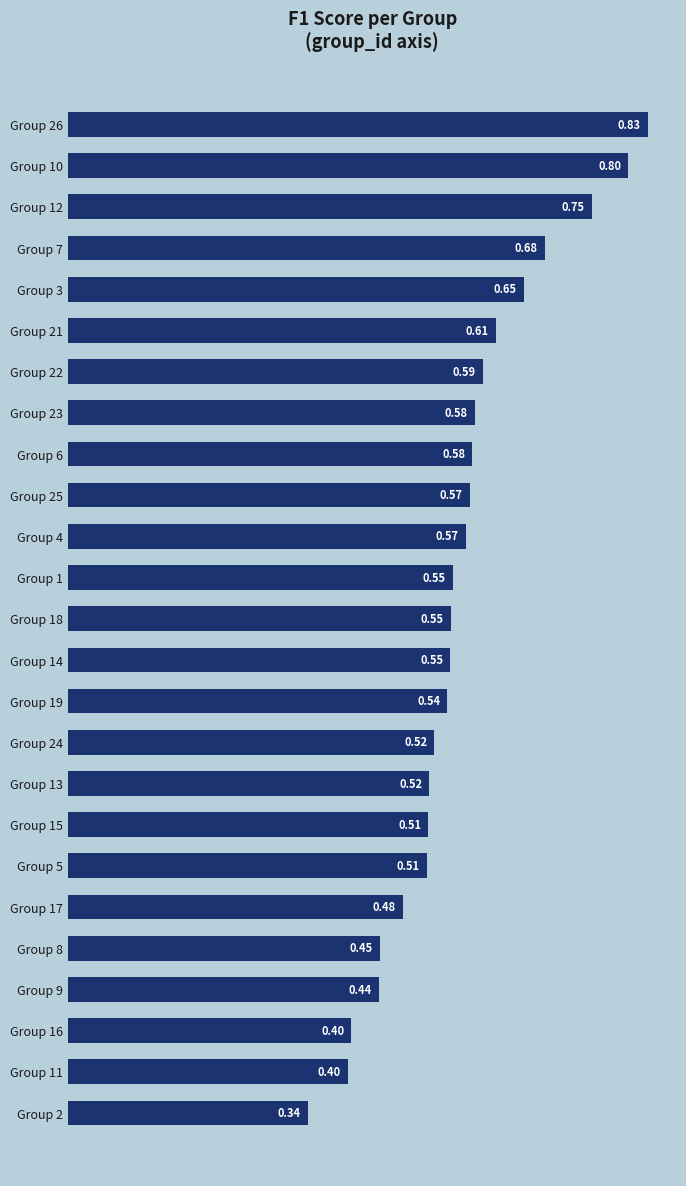

Are the bars grouped side by side (vs. stacked)?

No